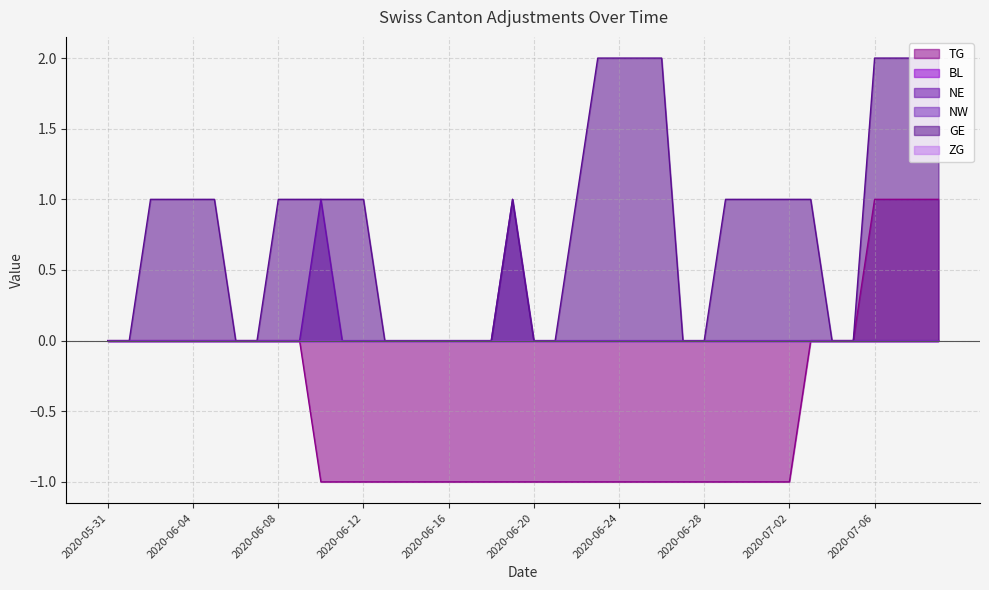

What is the sum of the GE values at 2020-06-19 and 2020-07-01?

2